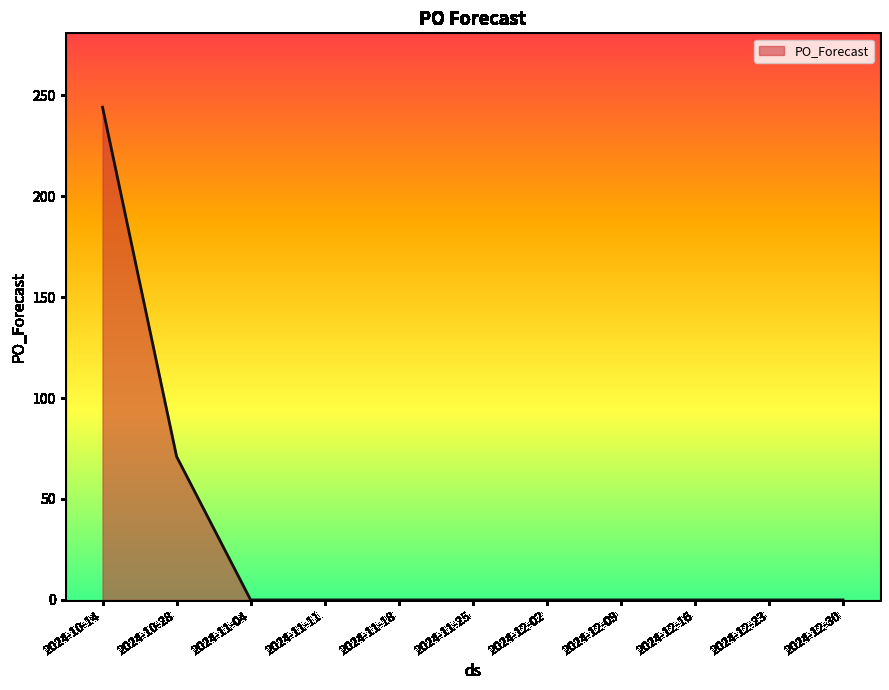

Does the chart display data point markers on the line(s)?

No